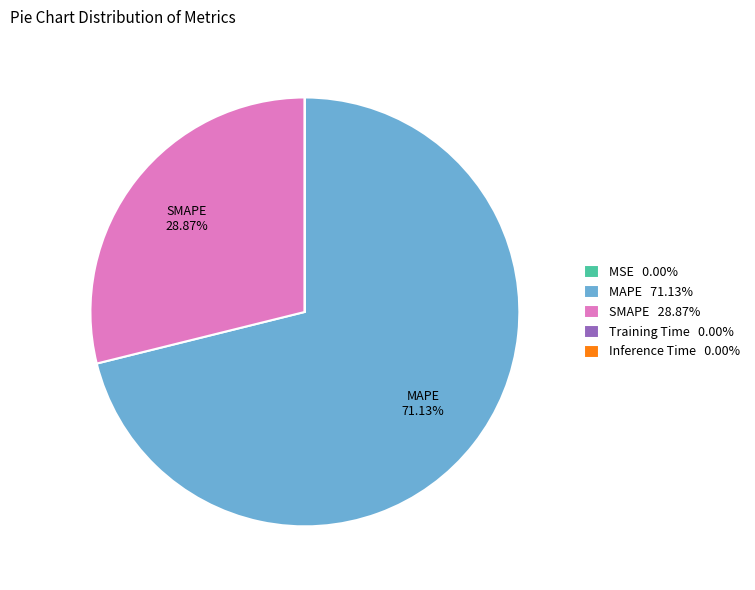

True or false: SMAPE accounts for 29% of the total.

True